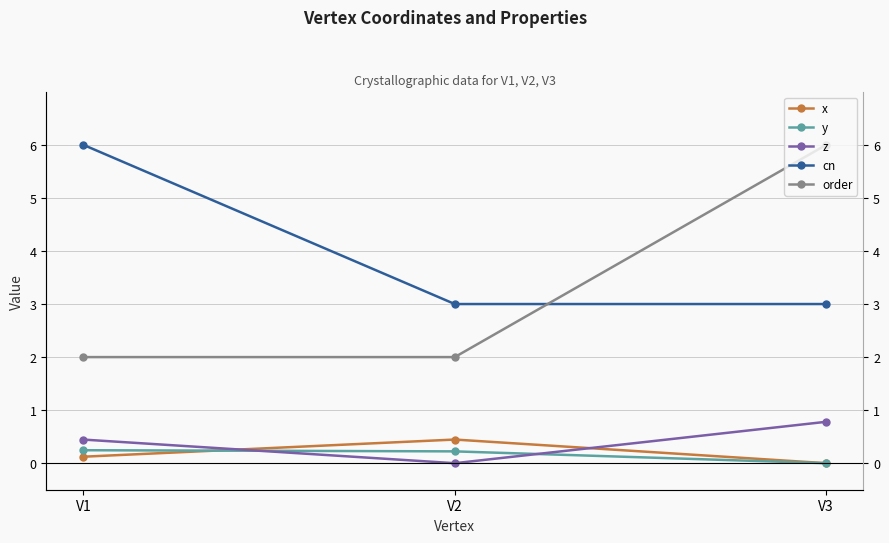

What is the maximum value for z?

0.8